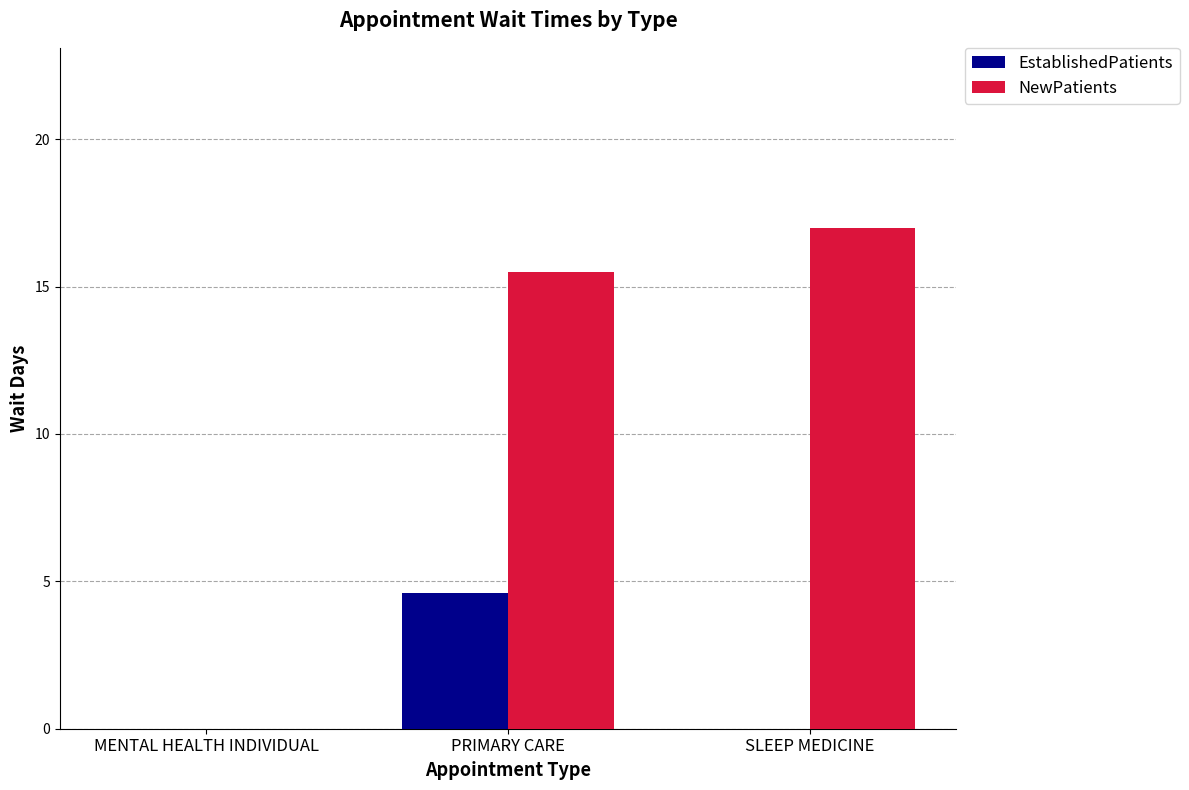

Reading left to right, what are all the values shown in this chart?

EstablishedPatients: 0.0	4.6	0.0
NewPatients: 0.0	15.5	17.0